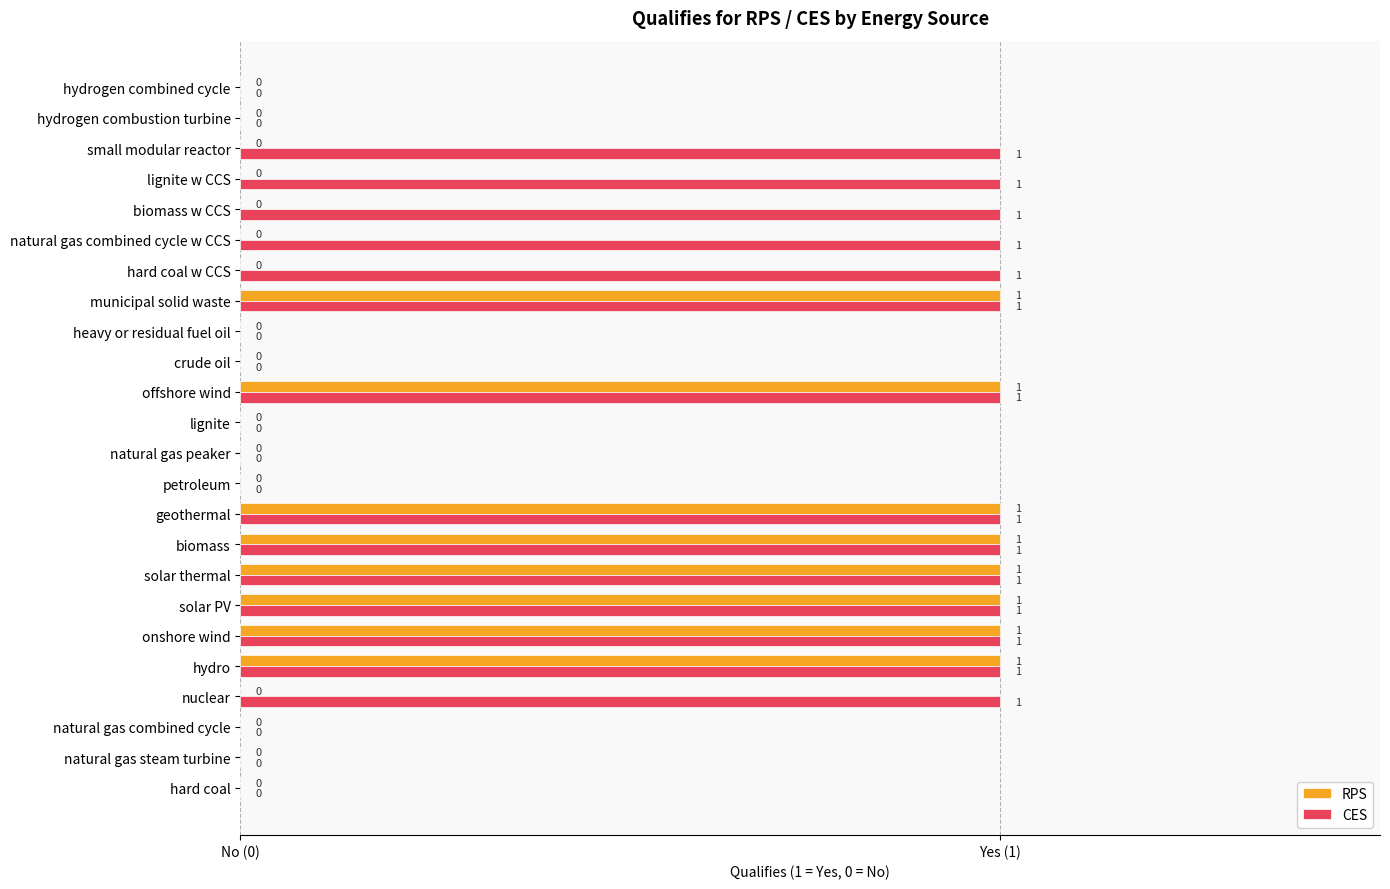

What are all the series names shown in the legend?

RPS, CES